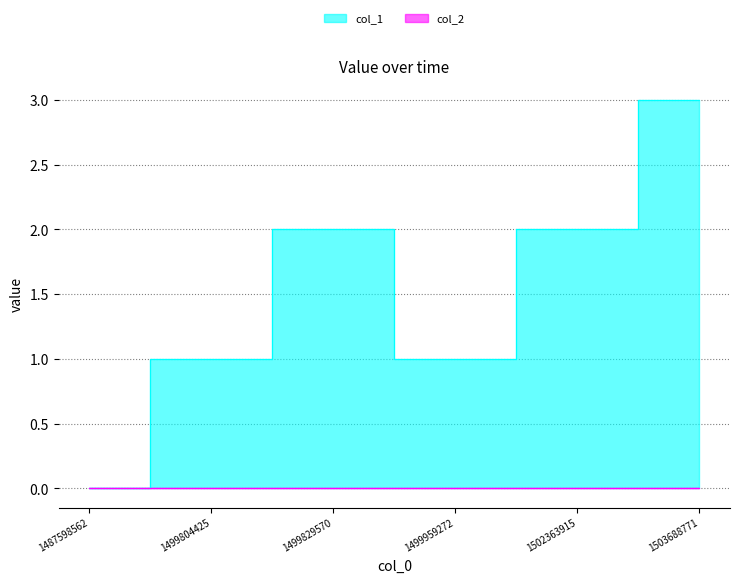

Reading left to right, transcribe all the data shown in this chart.

0	1	2	1	2	3